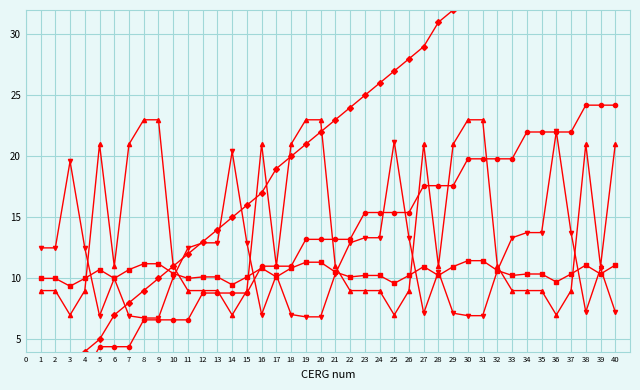

What is the value of the community location point at the 16th from the left?

17.0